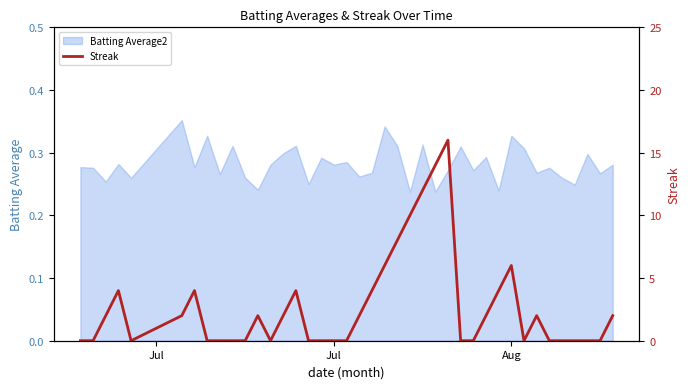

At which category does the chart reach its minimum across all series?

Jul